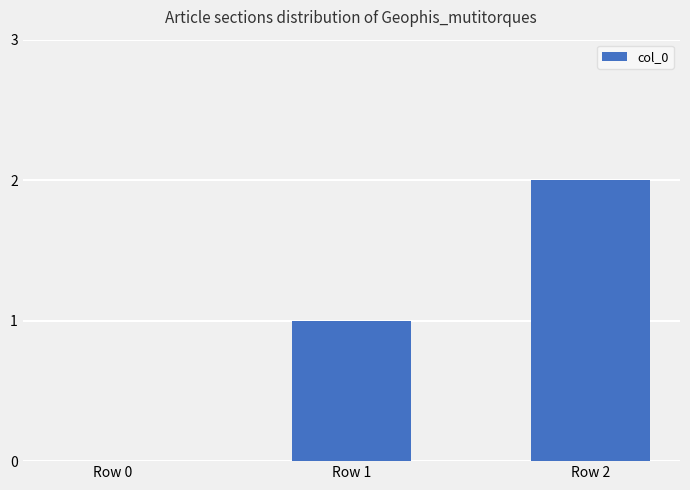

What is the sum of the values at Row 1 and Row 2?

3